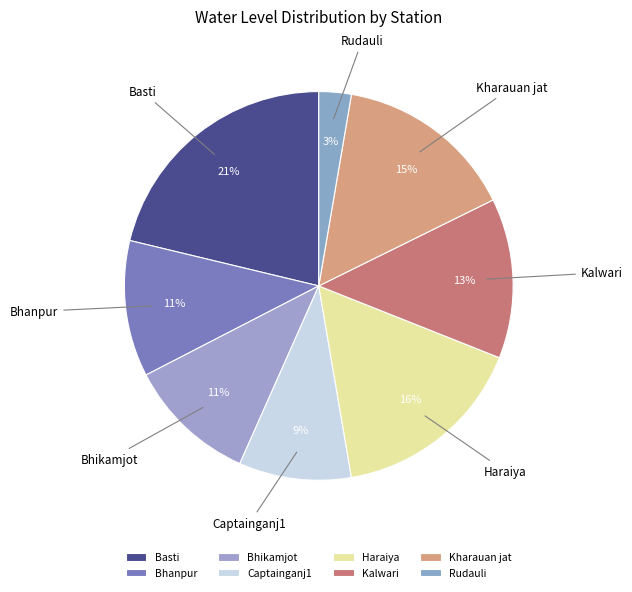

To the nearest percent, what percentage of the pie is Kalwari?

13%